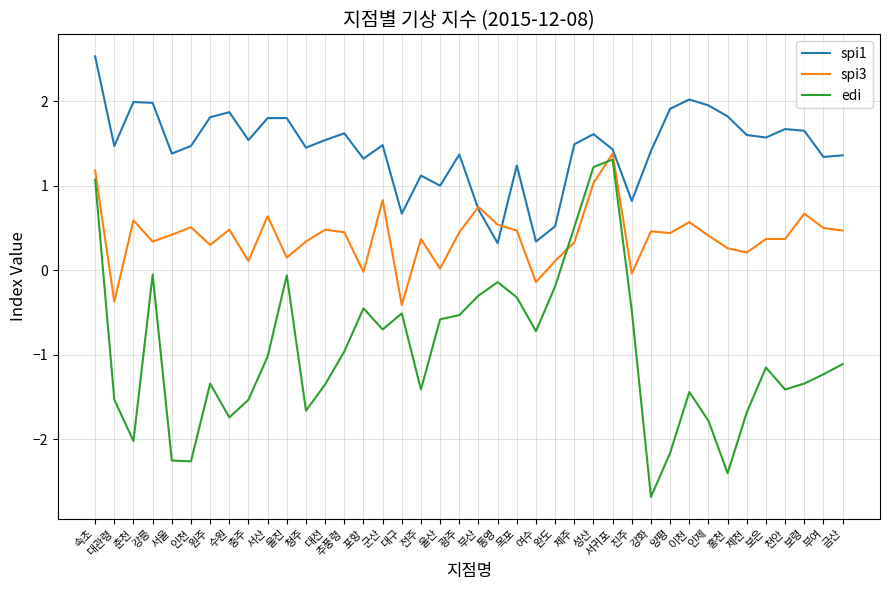

What is the difference between the highest and lowest values at 이천?

3.5